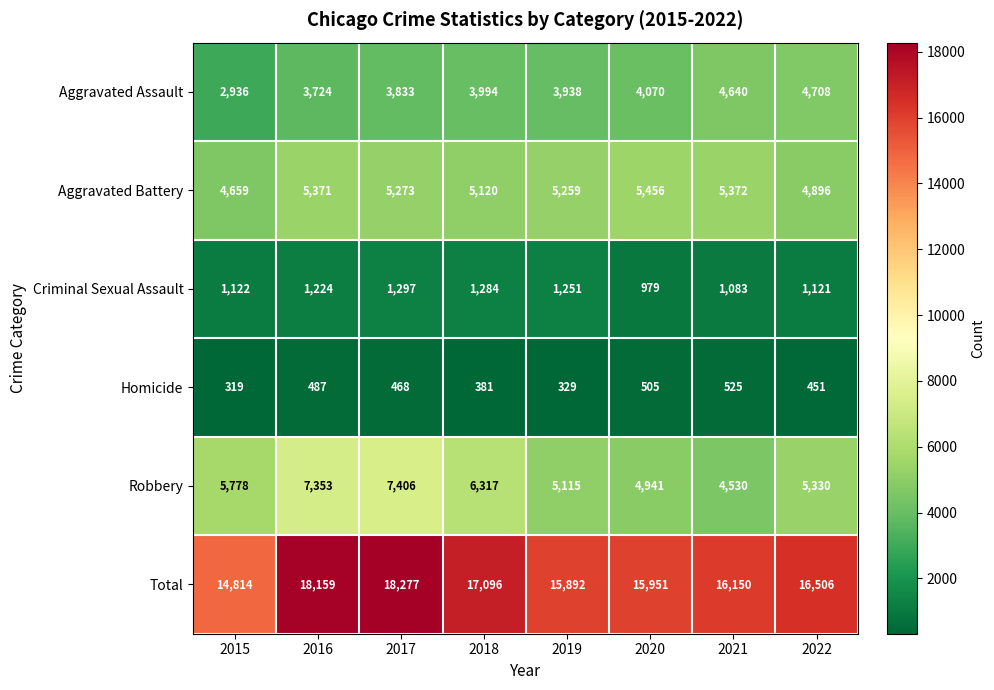

What is the sum of all Criminal Sexual Assault values?

9361